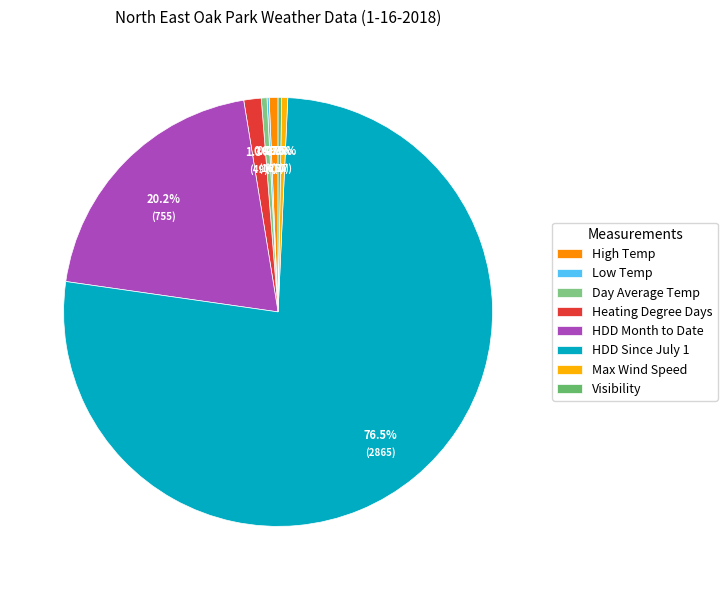

Rank the categories by value from lowest to highest.

Low Temp, Visibility, Day Average Temp, Max Wind Speed, High Temp, Heating Degree Days, HDD Month to Date, HDD Since July 1